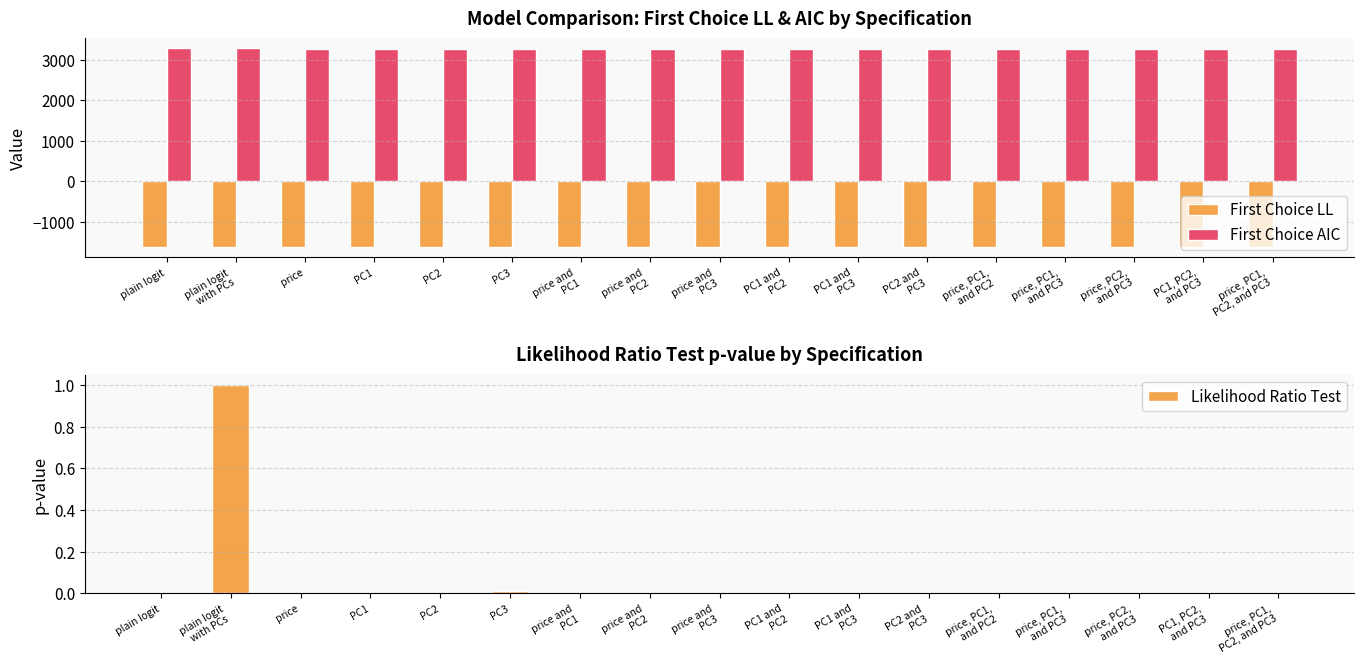

What is the lowest value of the First Choice AIC series?

3267.7